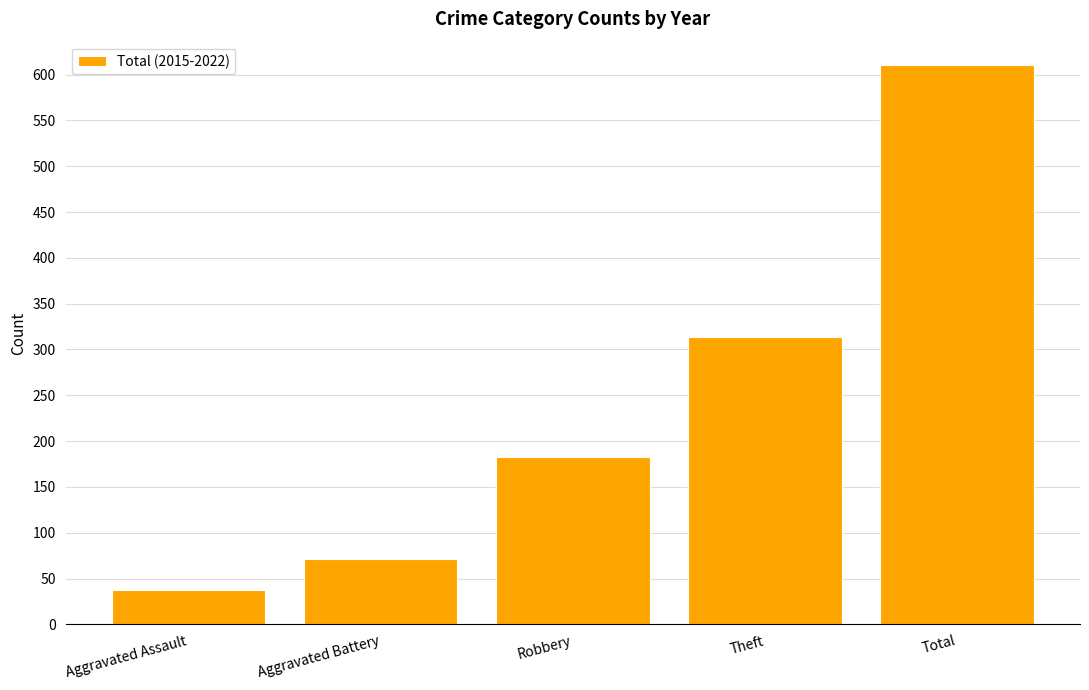

The value at Total is 611. True or false?

True